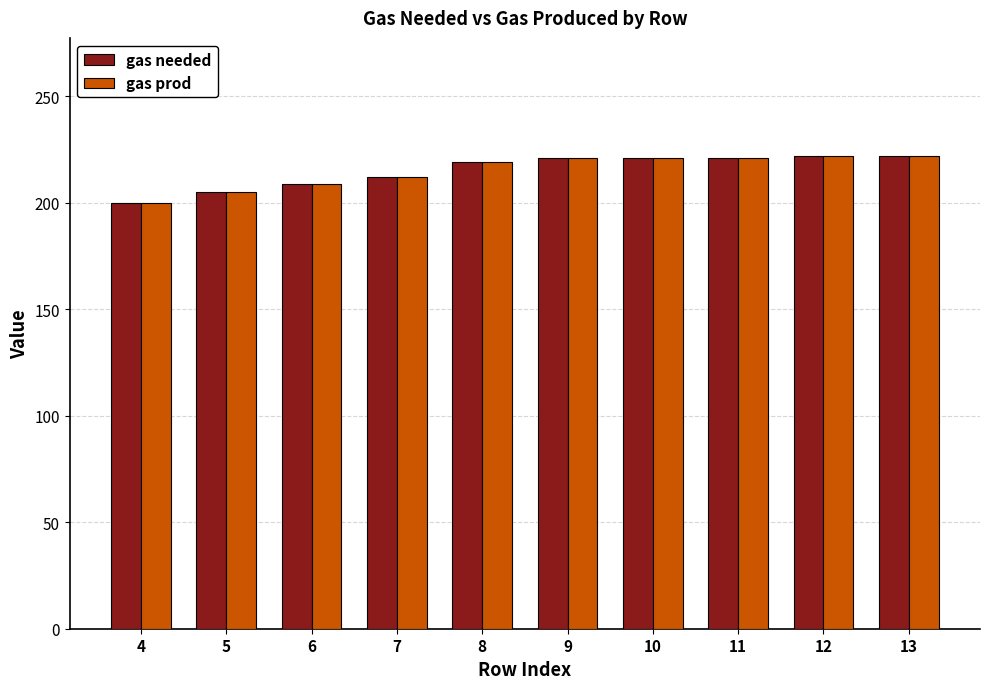

Is the value of gas needed at 9 greater than the value of gas prod at 5?

Yes